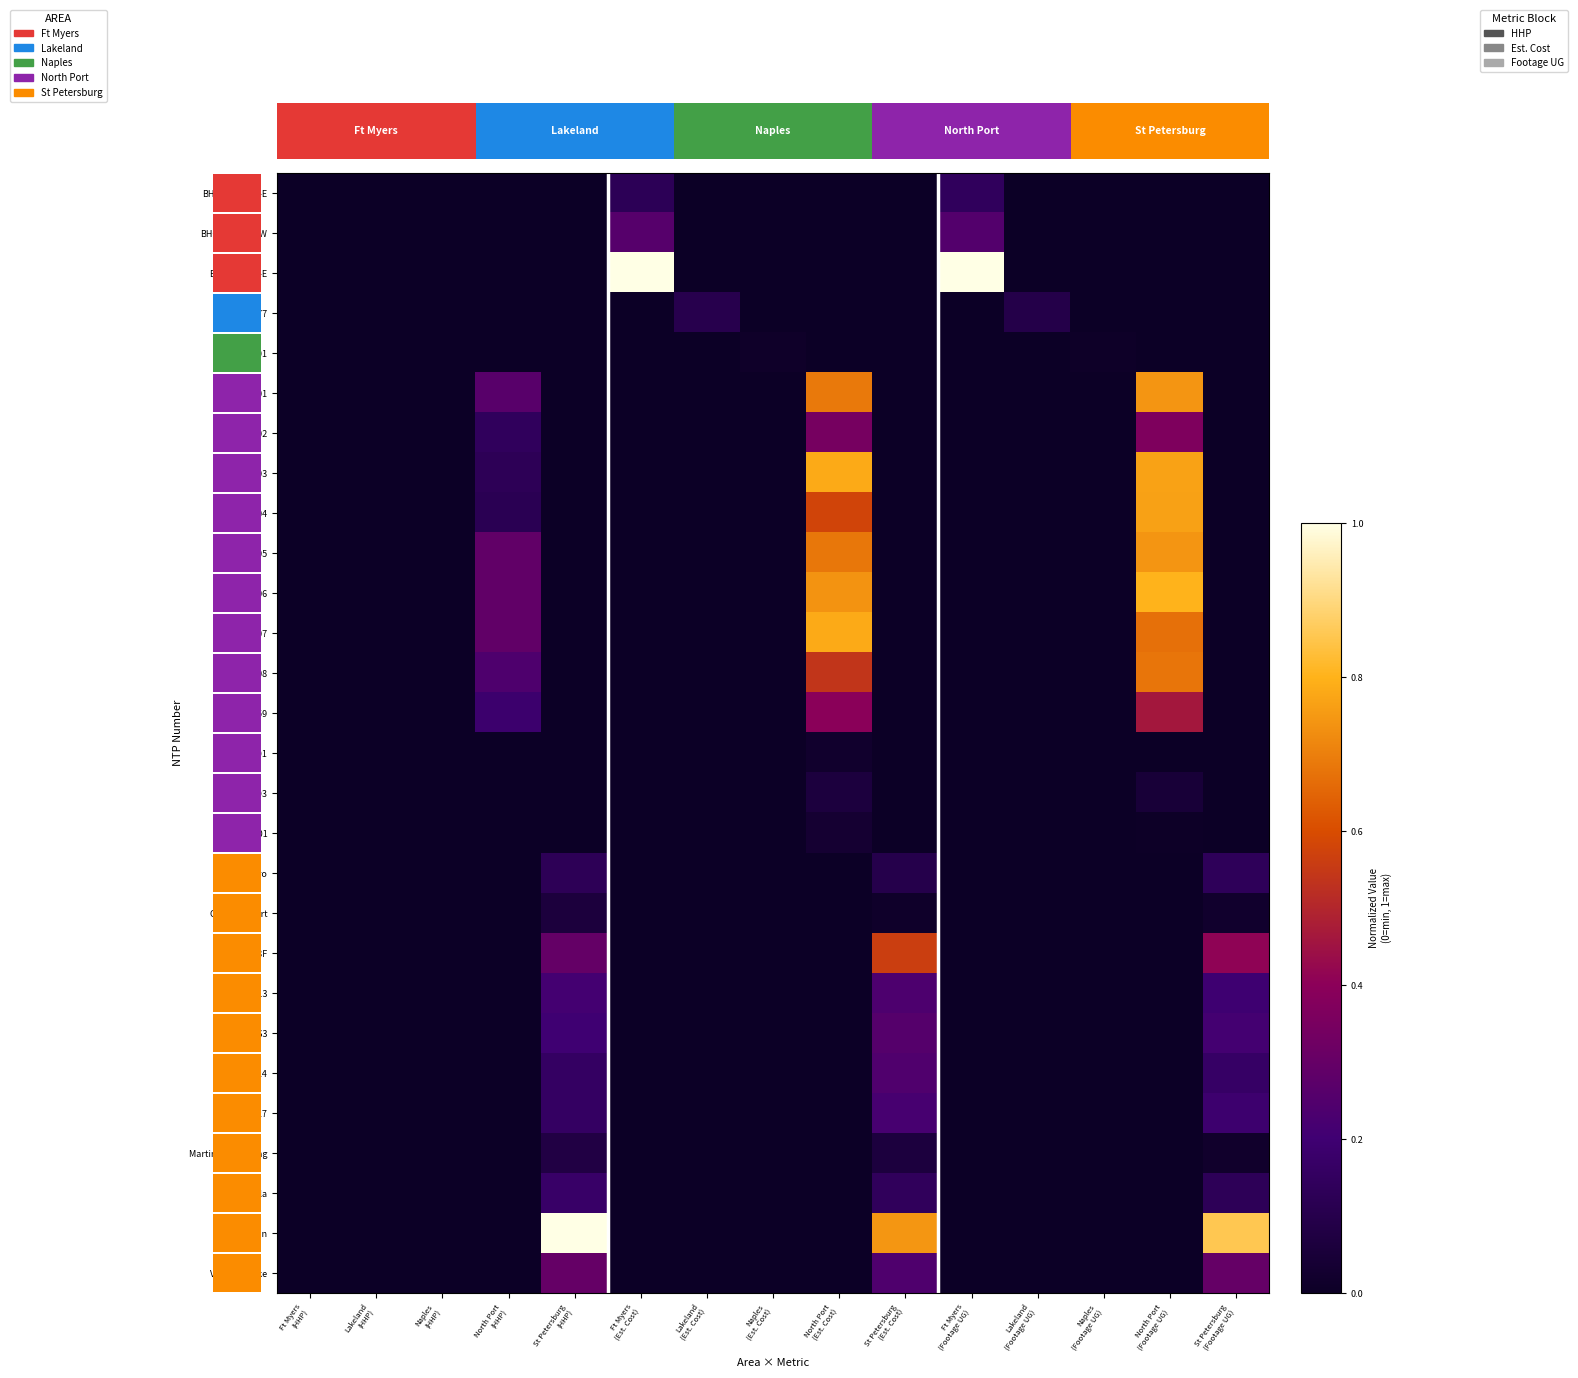

Count the D-HTB106 values in the range 0 to 1.

15